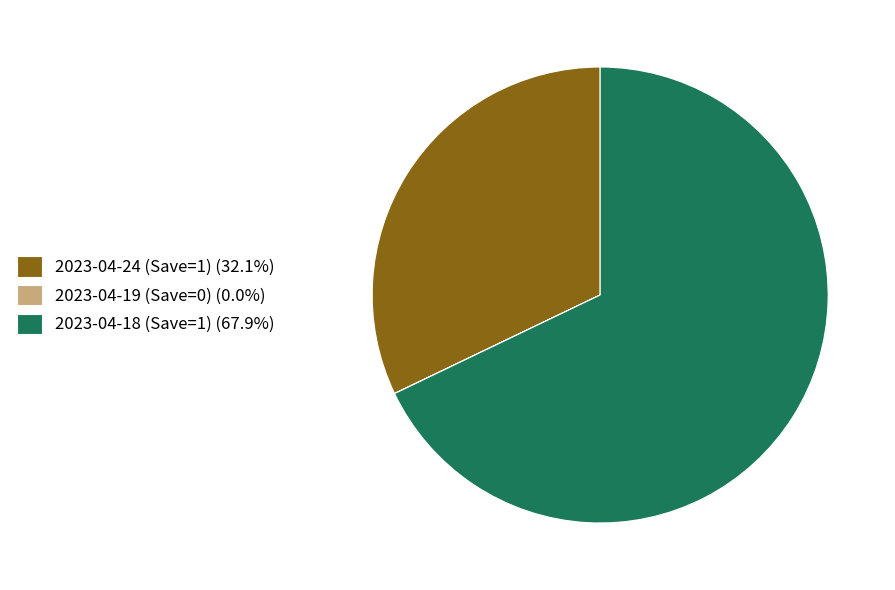

Is there a majority slice in this chart?

Yes